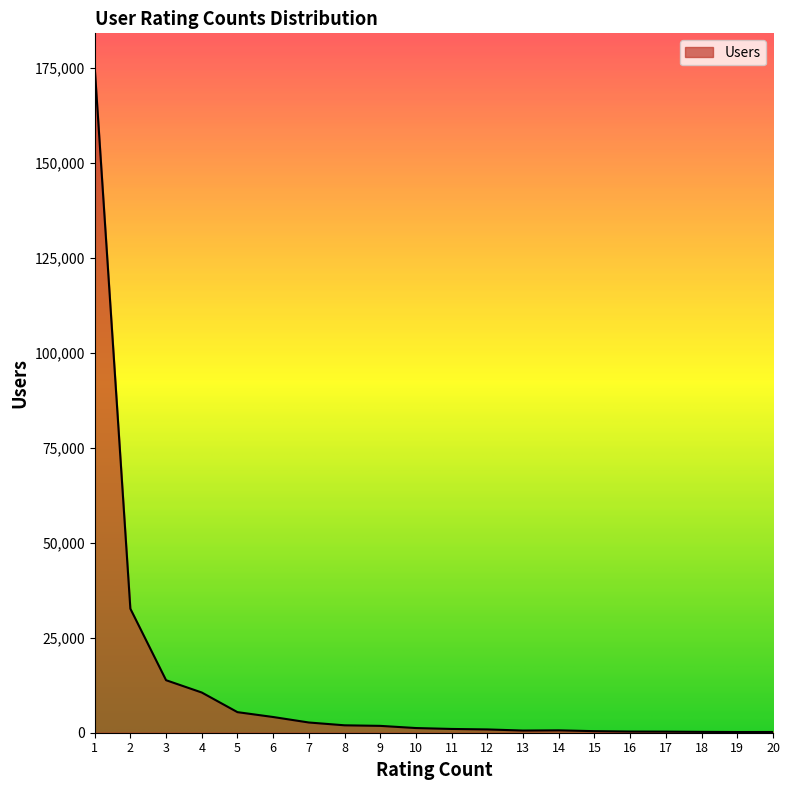

What is the maximum value shown in the chart?

175391